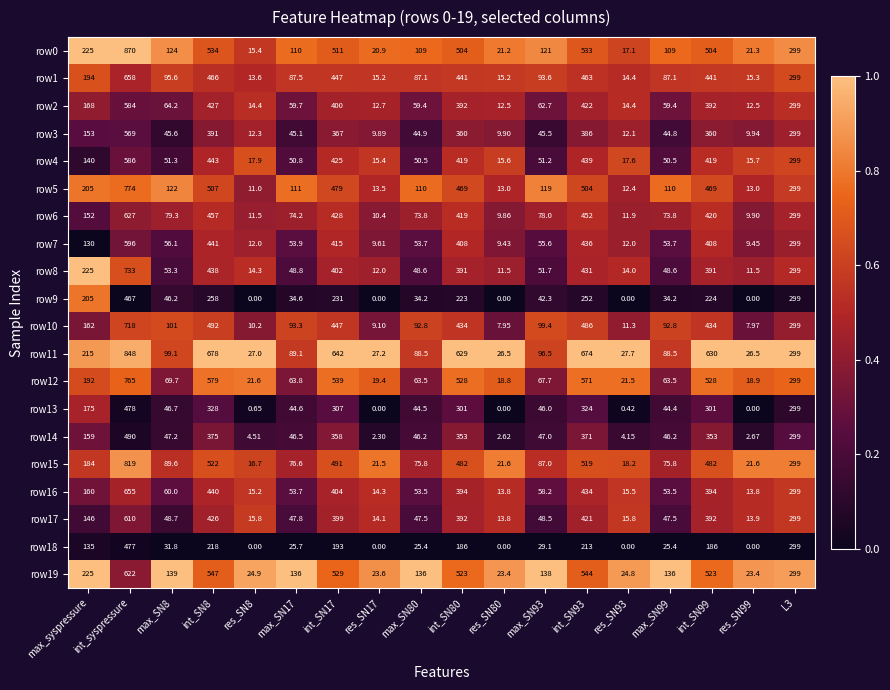

At which category is the sum across all series the highest?

int_syspressure